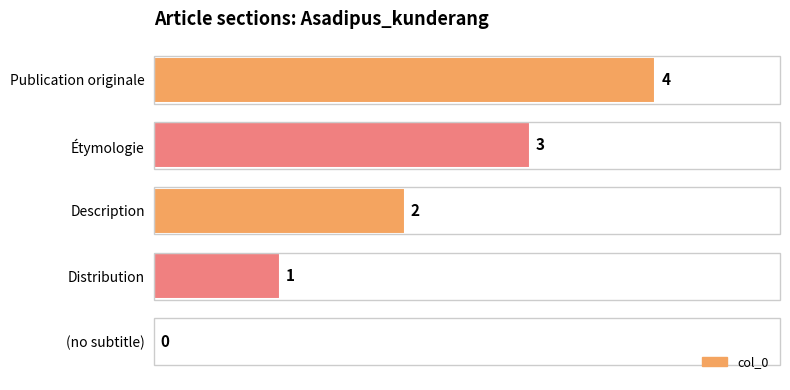

Where is the data nearest to the value 2?

Description